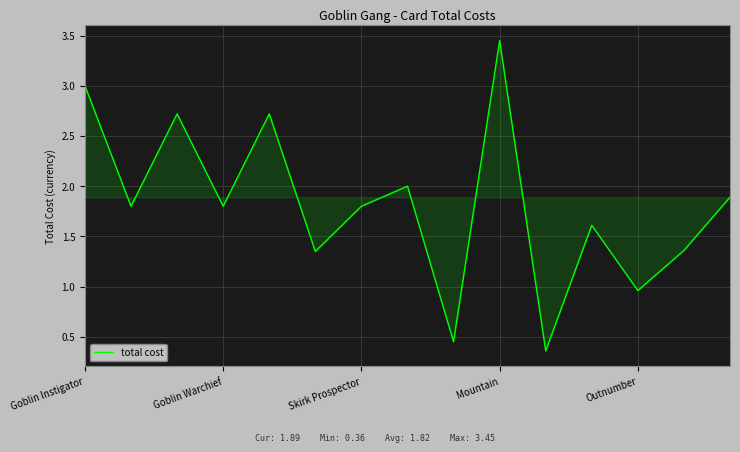

How many lines are shown in the chart?

1